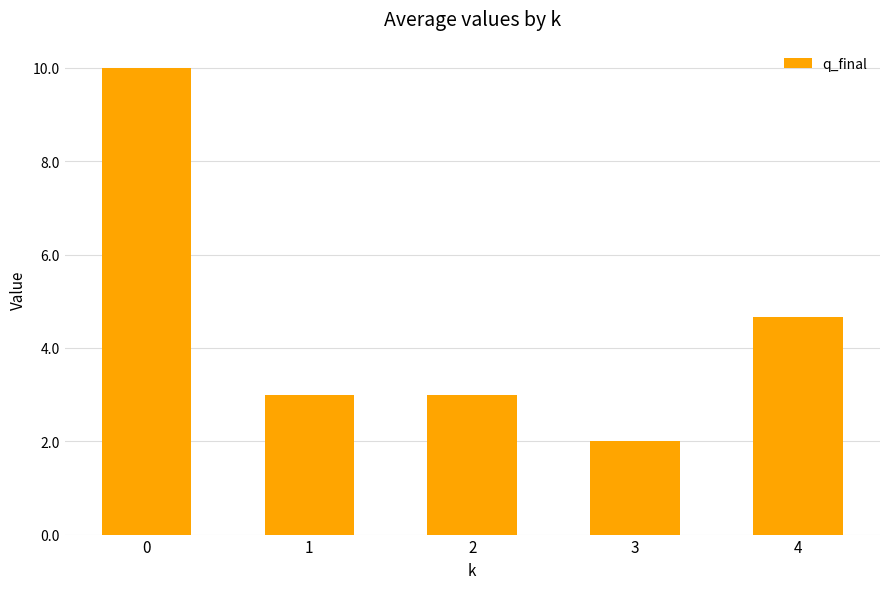

Where is the data nearest to the value 6?

4